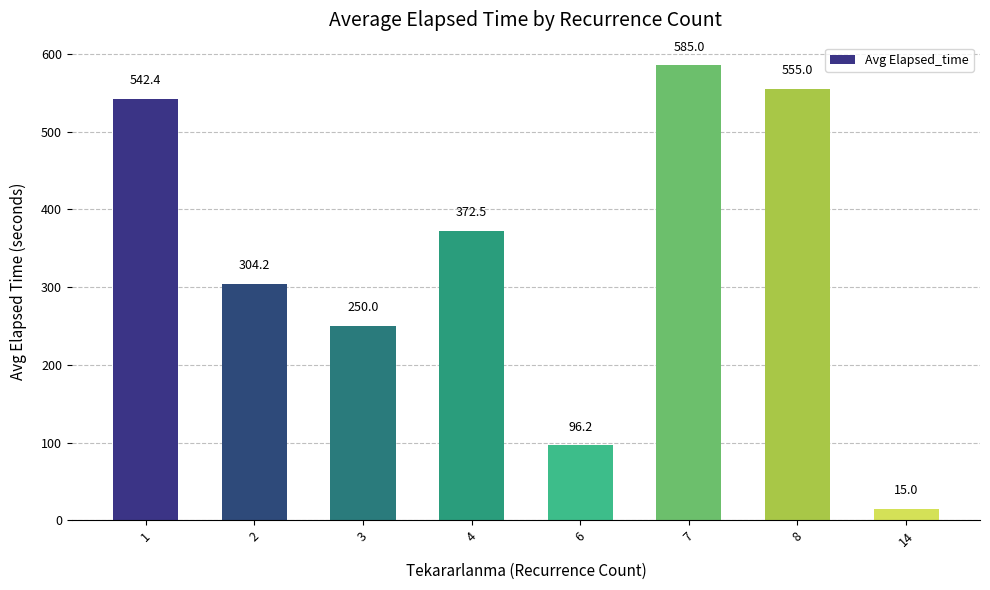

Rank the categories by value from highest to lowest.

7, 8, 1, 4, 2, 3, 6, 14